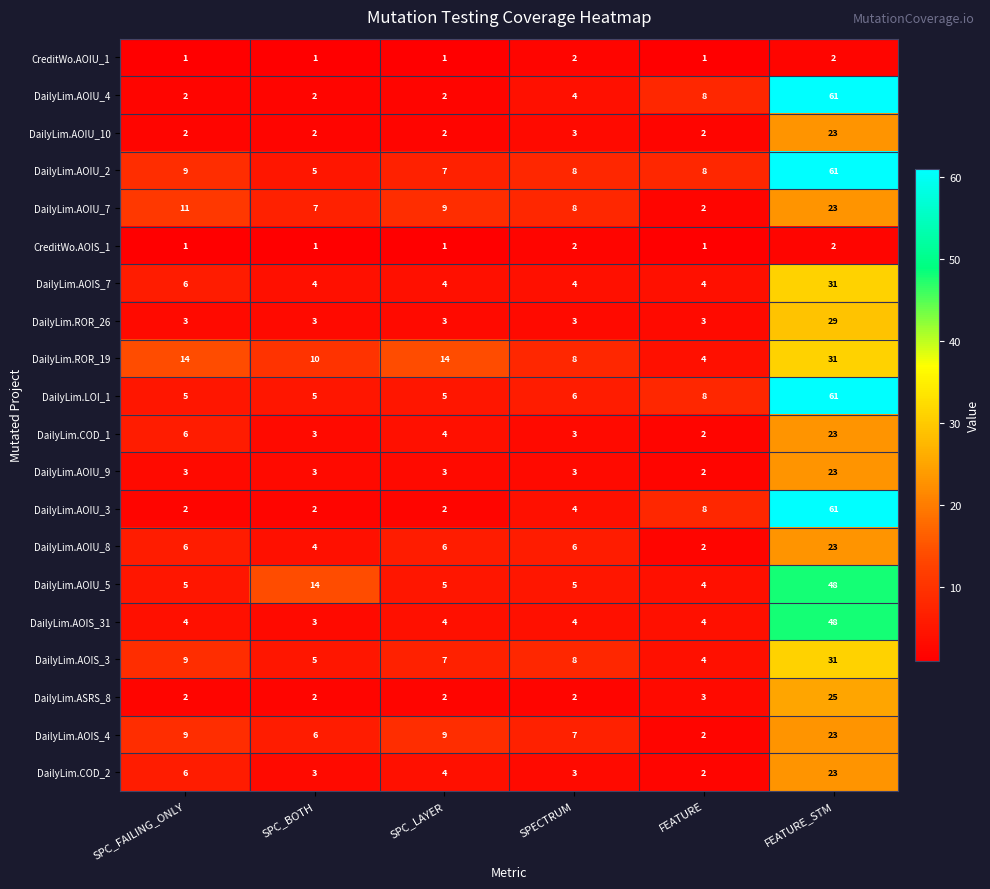

Count the number of categories in the chart.

6